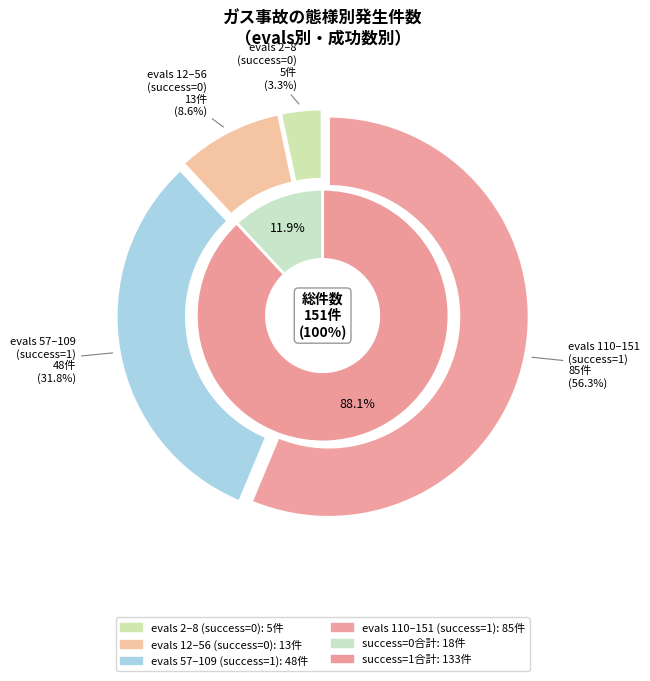

The evals=3 slice represents 6% of the pie. True or false?

False